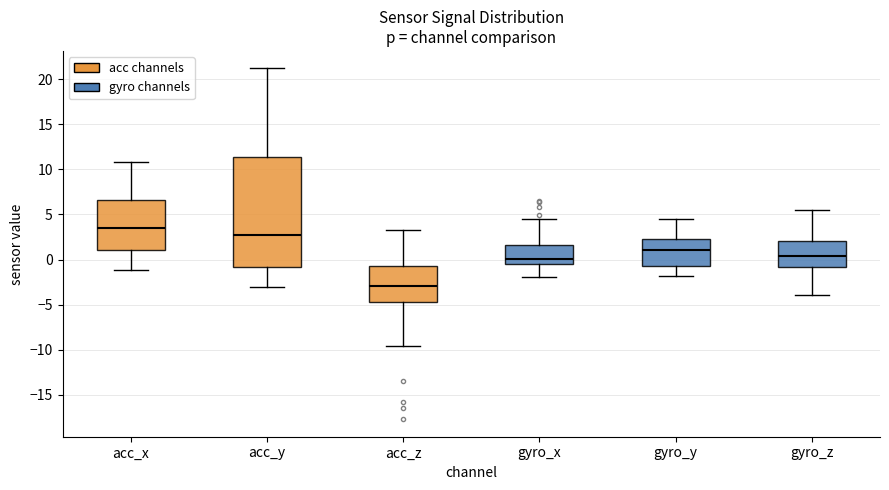

Comparing the boxes themselves (not the whiskers), which one is the tallest?

acc_y